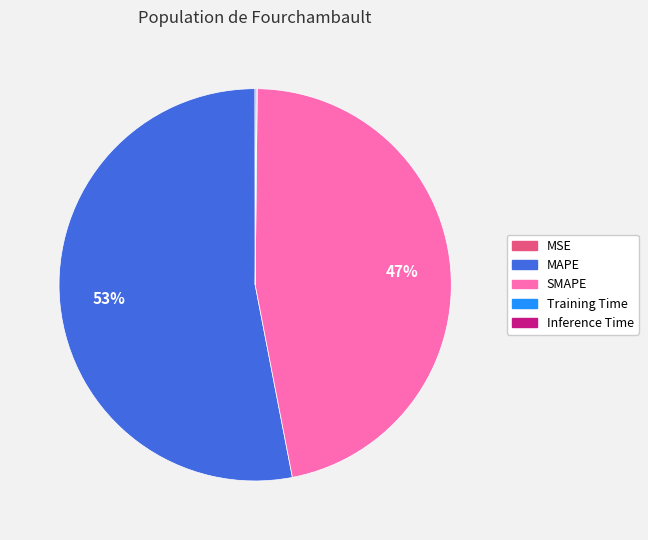

To the nearest percent, what percentage of the pie is SMAPE?

47%